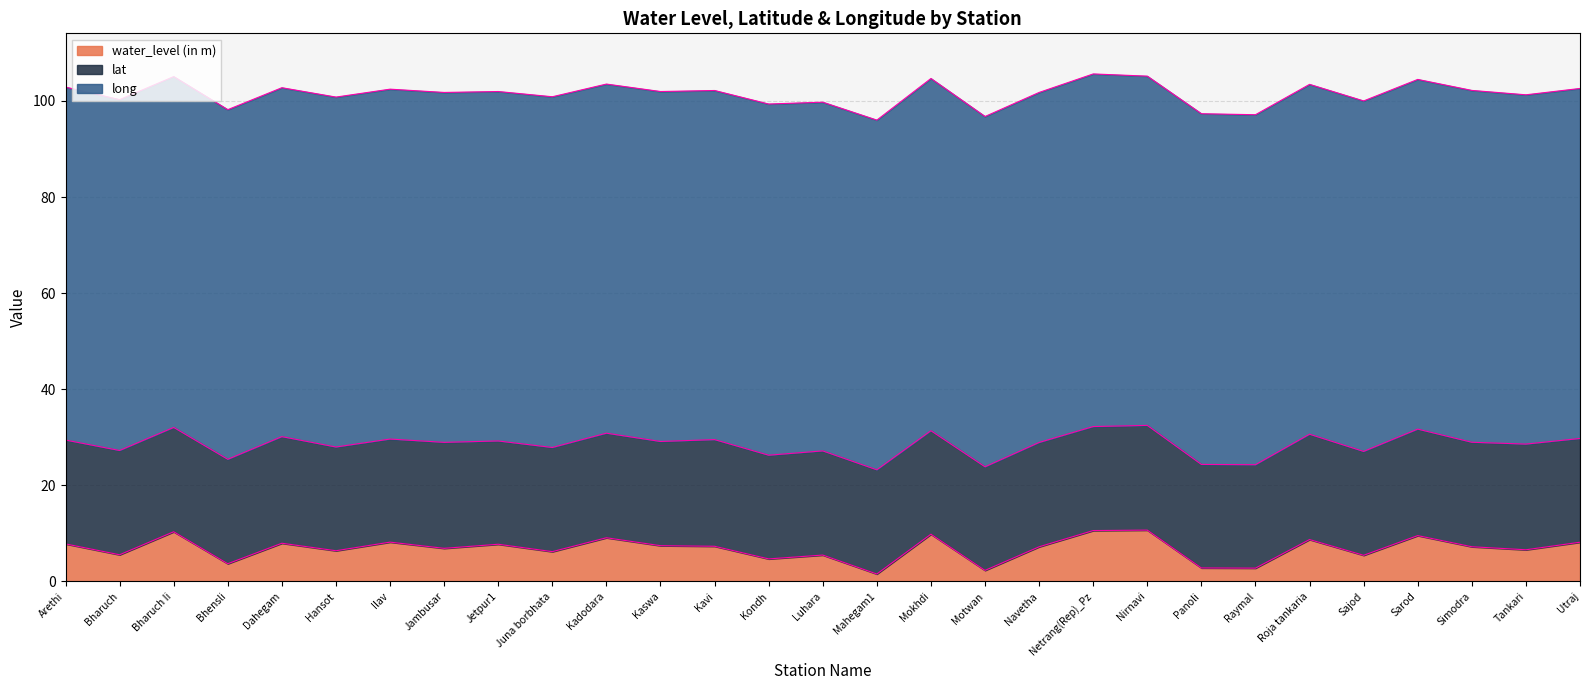

What is the value of the lat point at the 7th from the left?

21.4